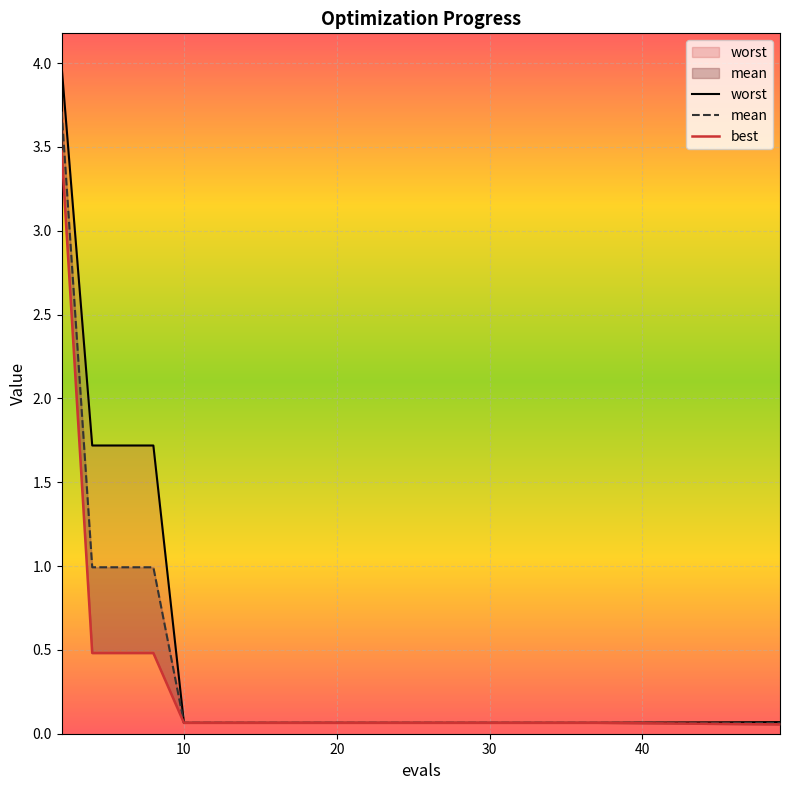

Does the chart display data point markers on the line(s)?

No